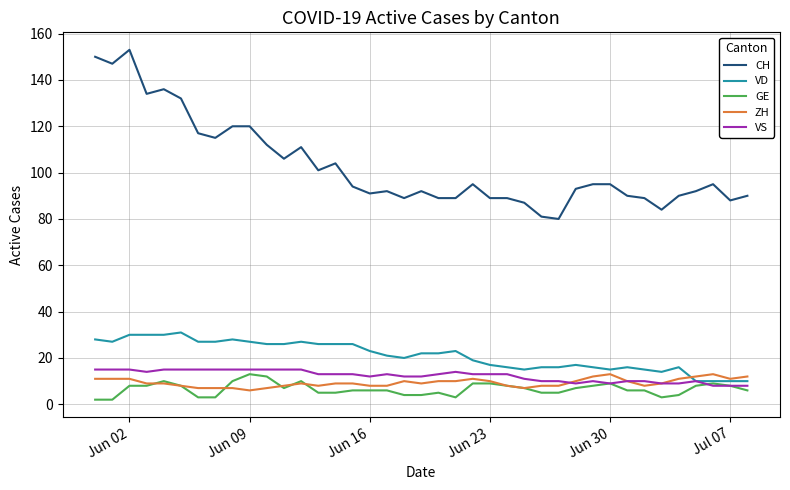

True or false: GE and CH cross at least once.

False